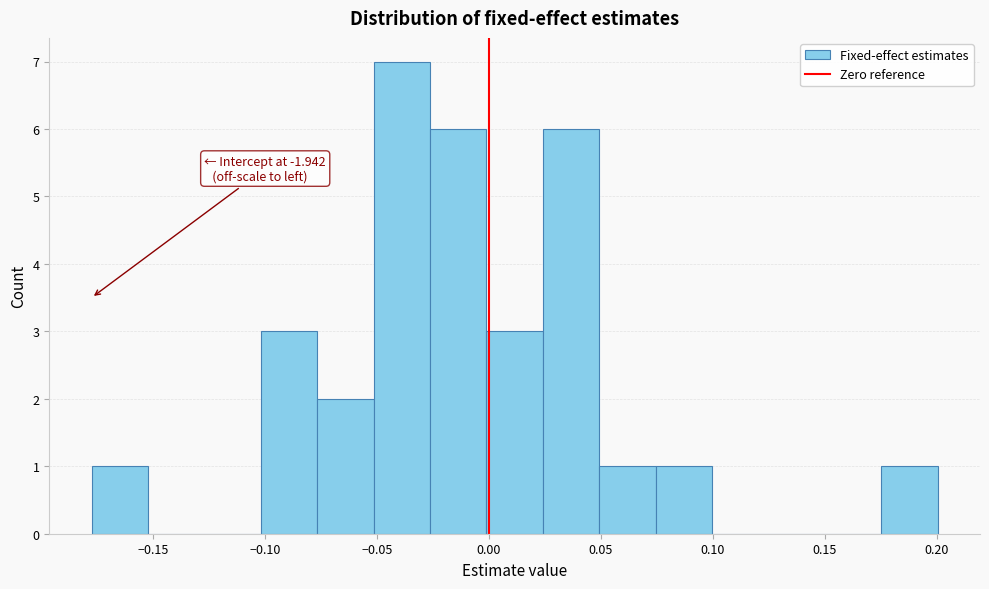

Which range on the x-axis has the tallest bar?

-0.050 to -0.025